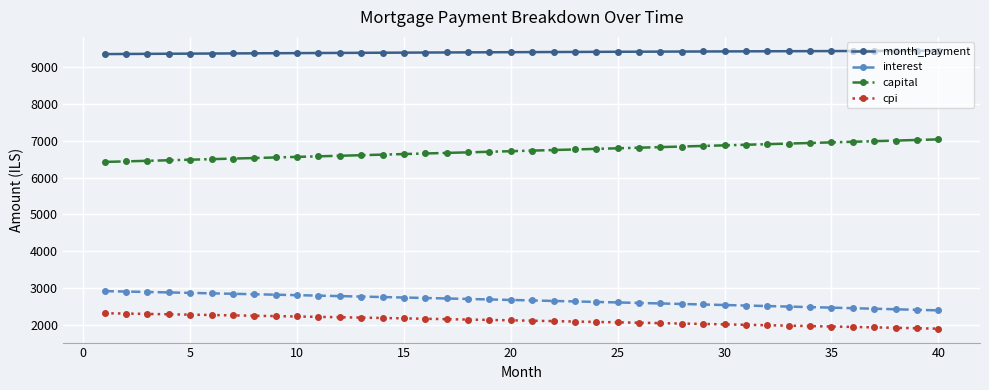

What is the value of the interest point at the 32nd from the left?

2518.0